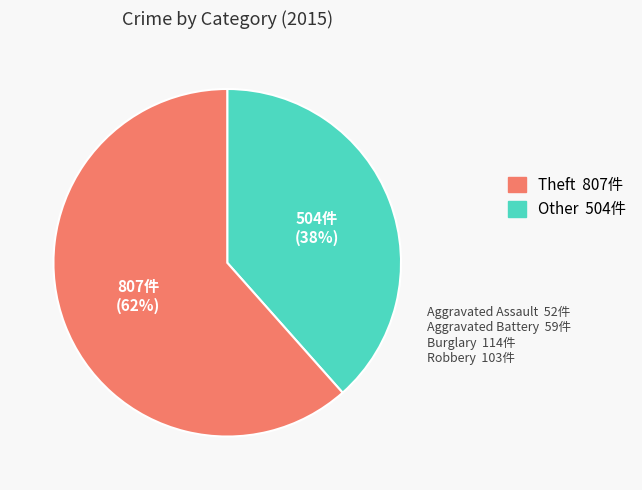

To the nearest percent, what is the average slice percentage?

50%